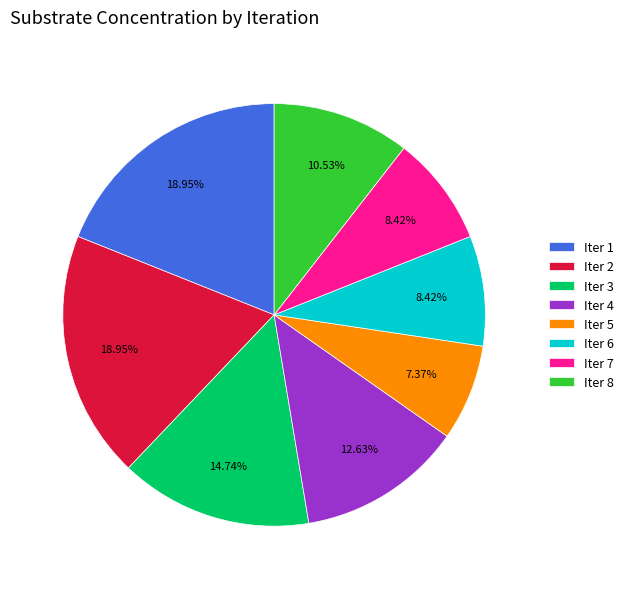

What is the ratio of the value at Iter 3 to the value at Iter 7?

1.8